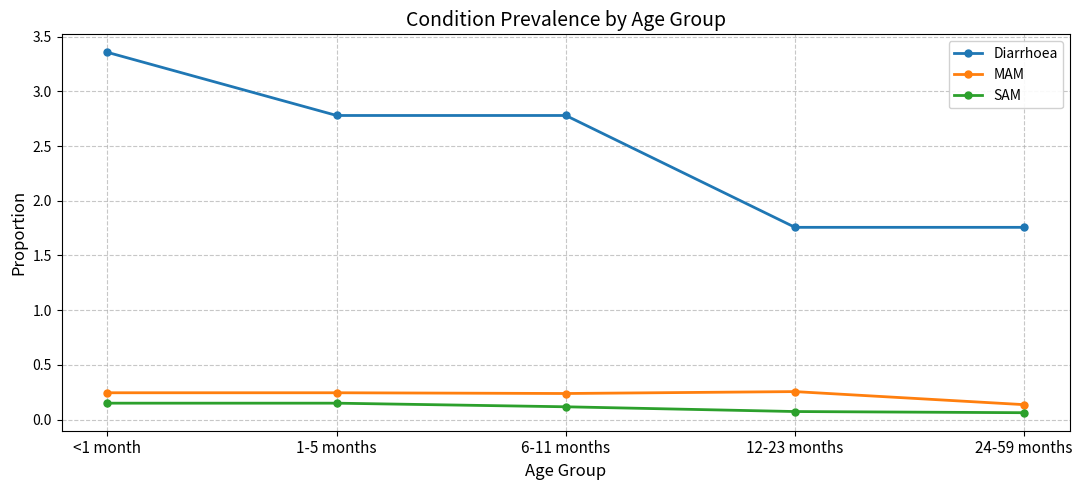

True or false: Diarrhoea and SAM cross at least once.

False